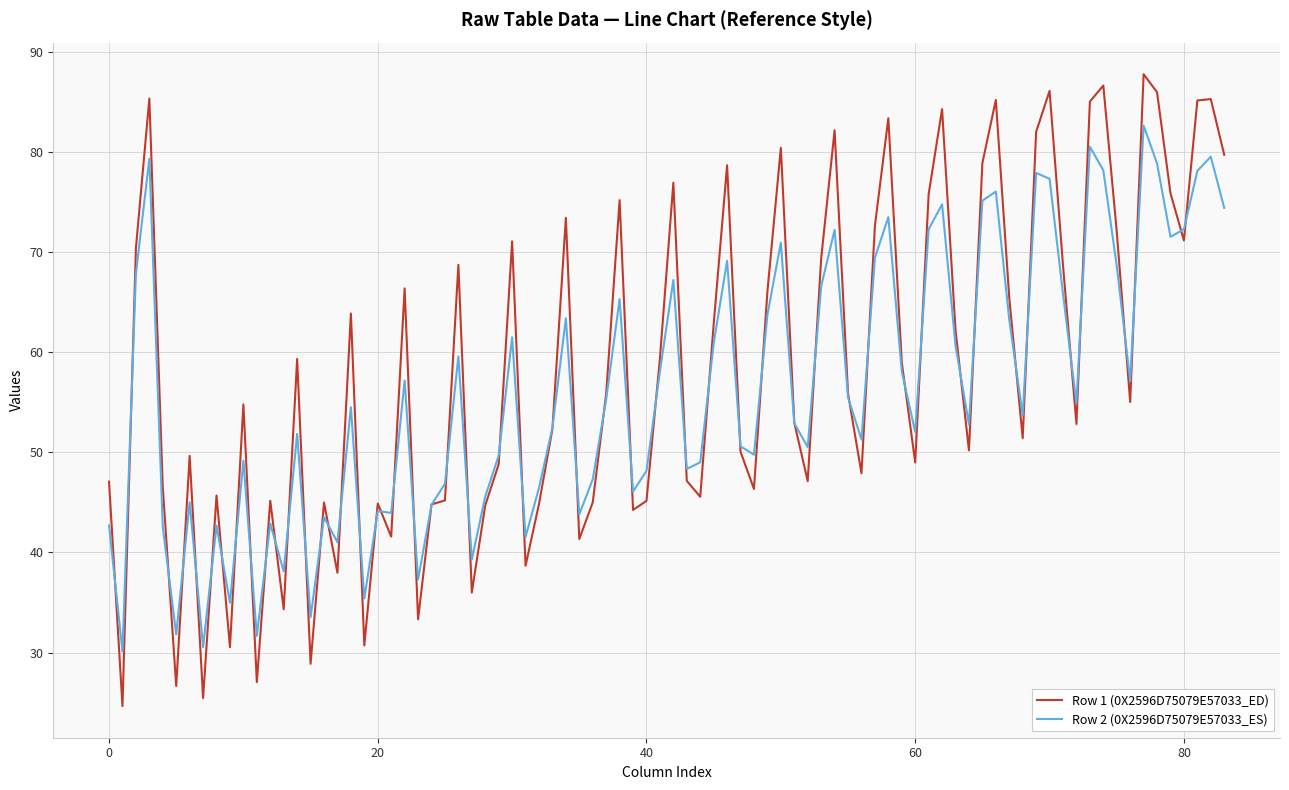

What is the maximum value shown in the chart?

87.8